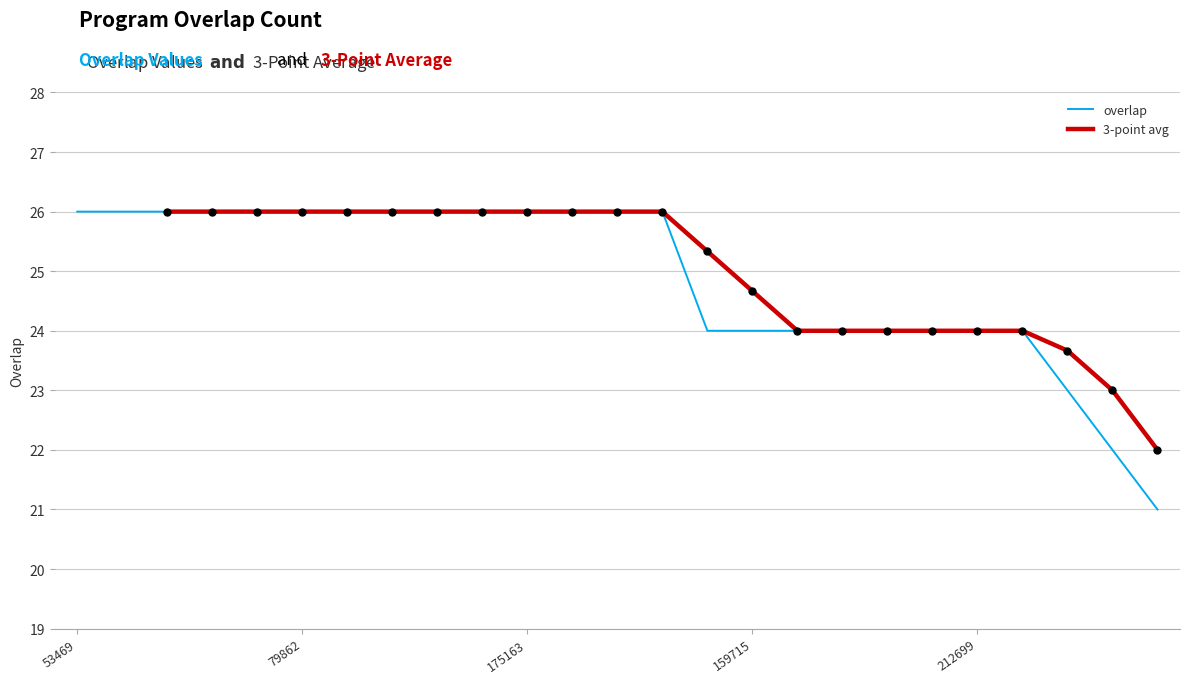

Which has a higher value, 212699 or 131520?

131520